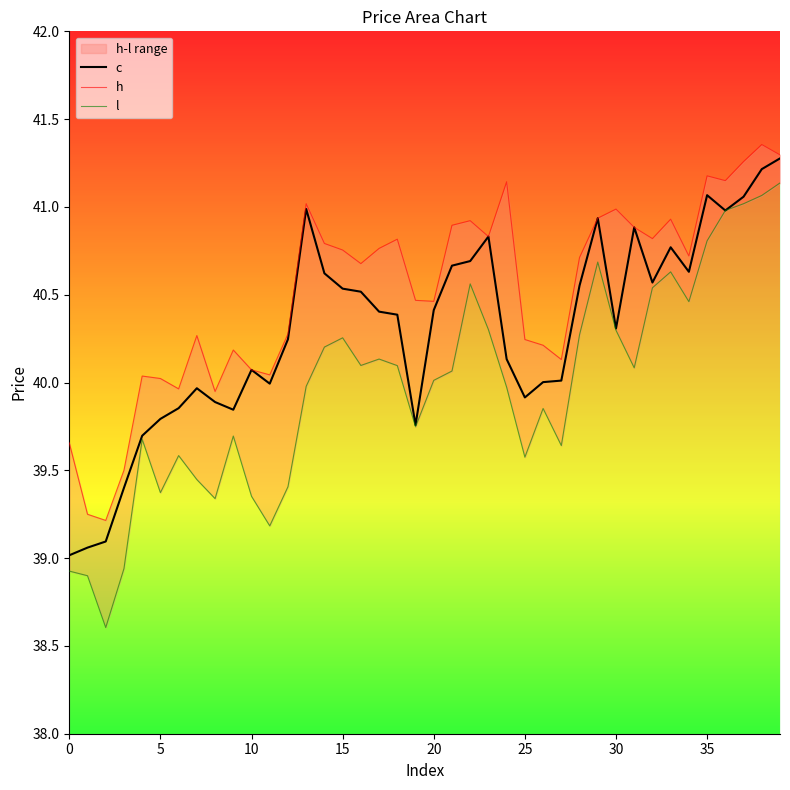

What is the label of the 5th point from the right?

35